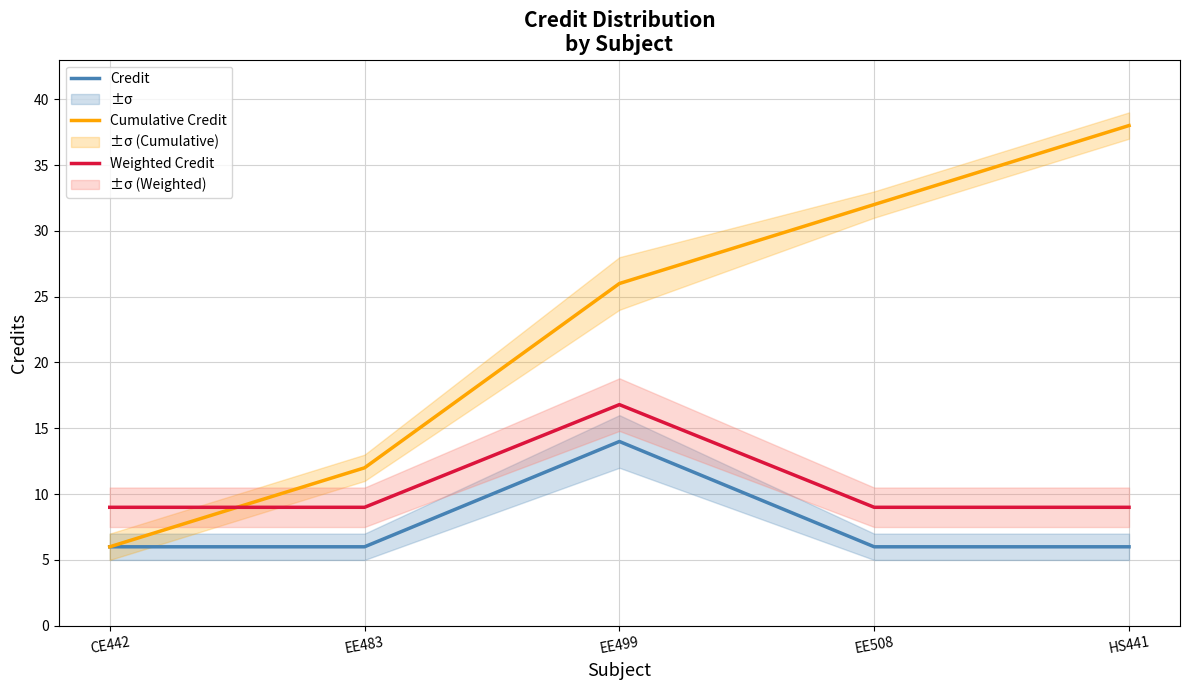

What is the value of the Weighted Credit point at the 2nd from the left?

9.0